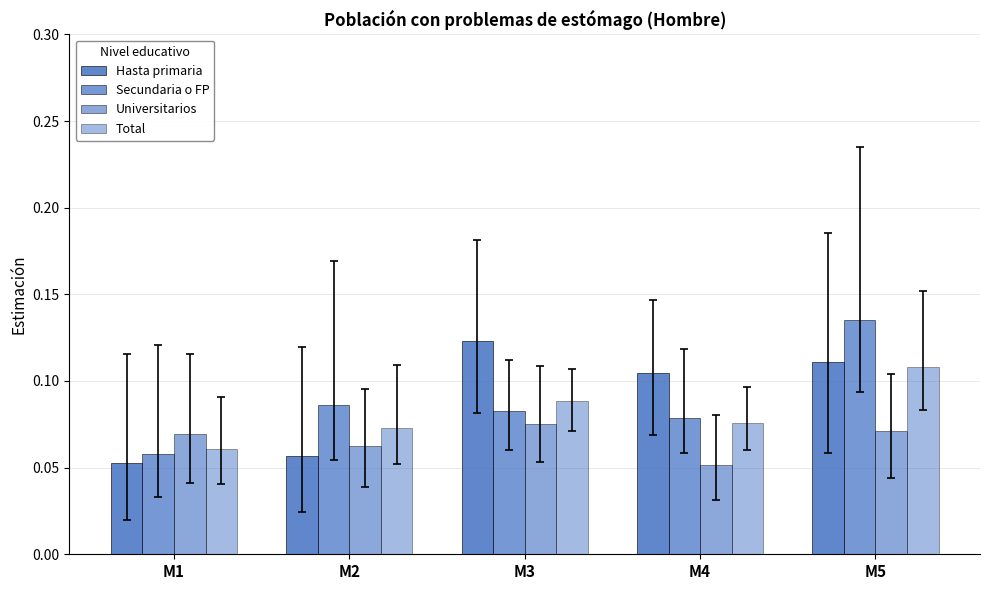

How many Universitarios values are between 0 and 1?

5